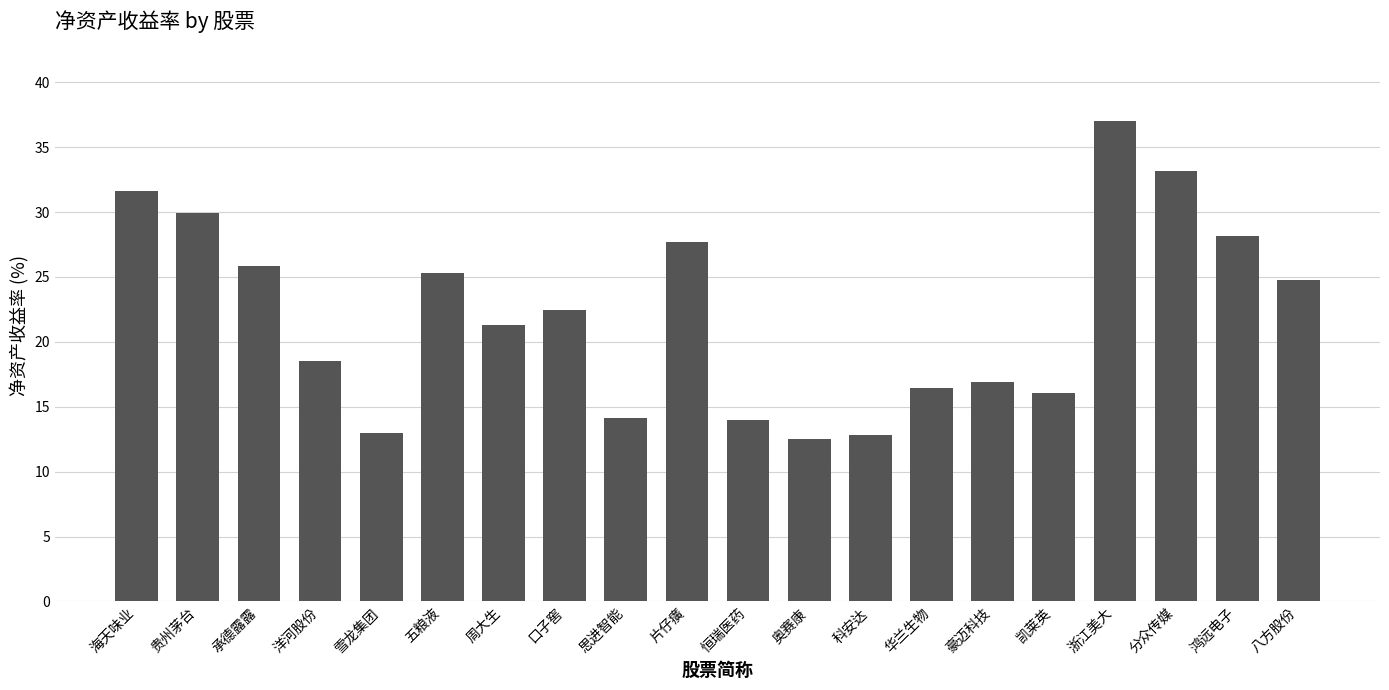

What is the average value?

22.1